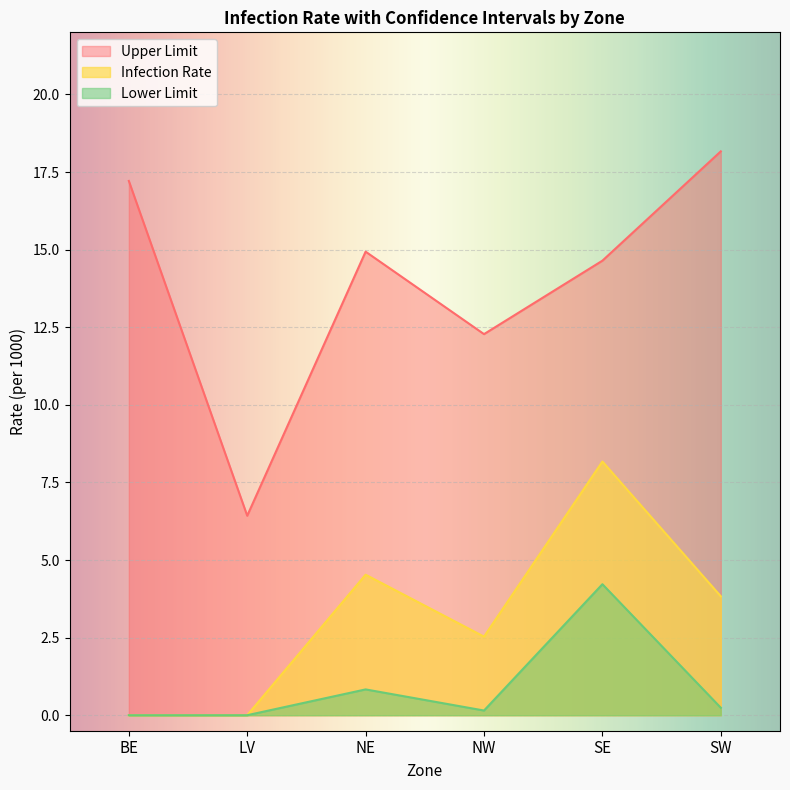

Is the value of Infection Rate at SW greater than the value of Lower Limit at SE?

No